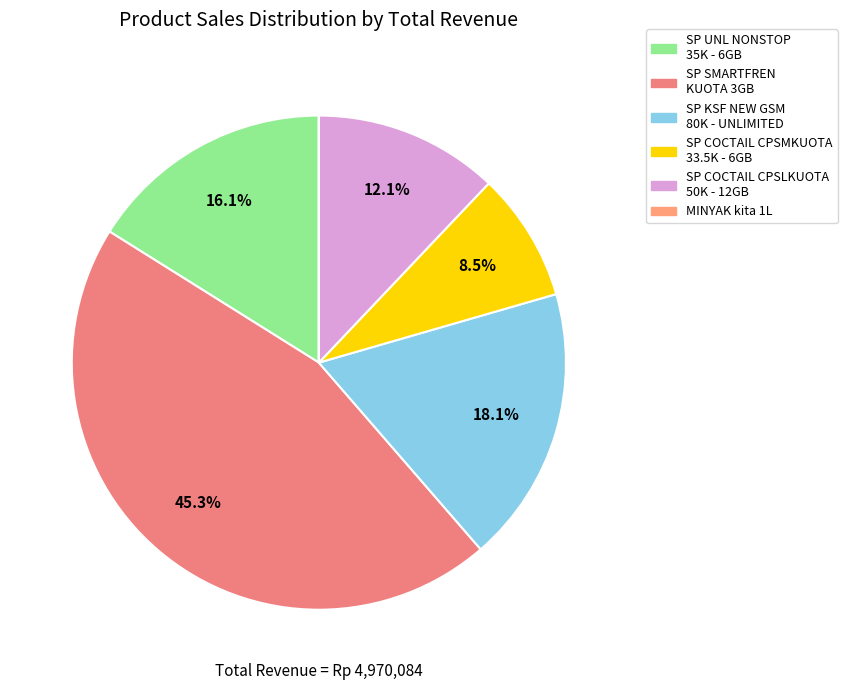

What is the largest slice in the pie chart?

SP SMARTFREN KUOTA 3GB